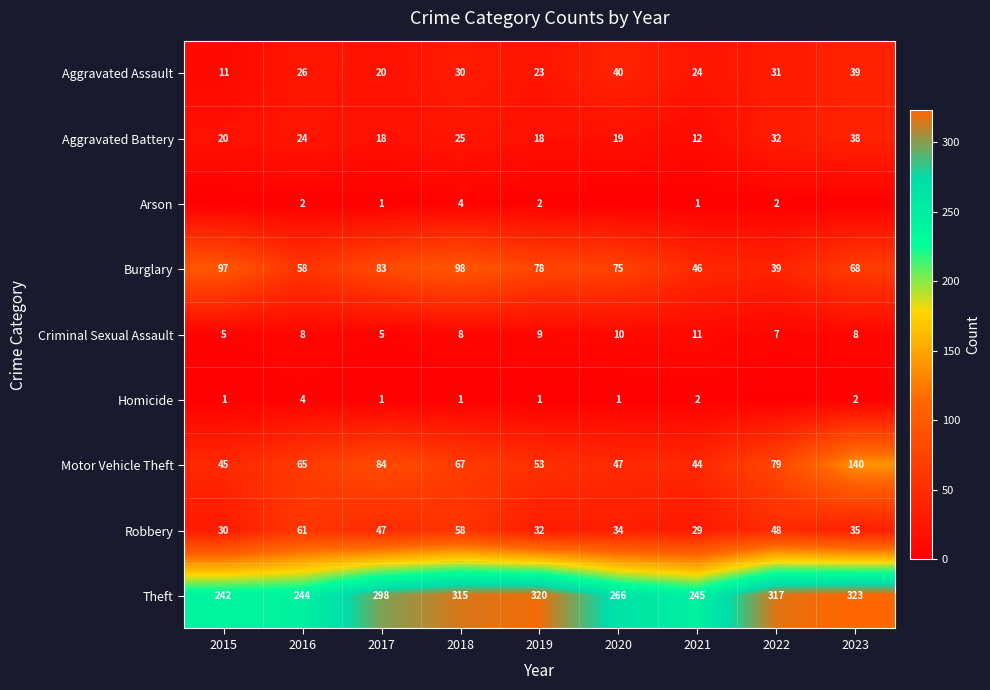

What is the difference between the second highest and second lowest values in the Robbery series?

28